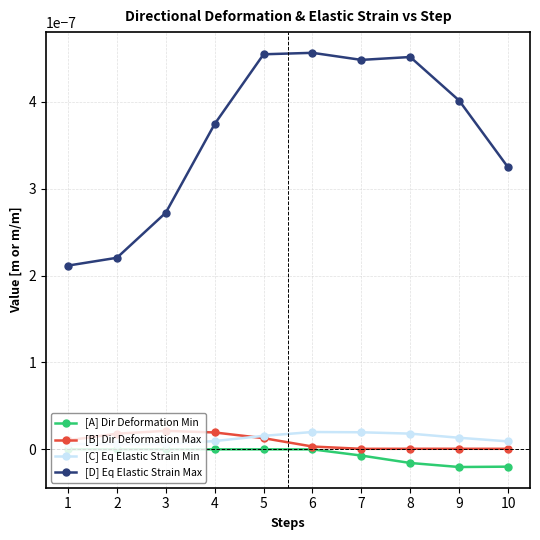

Is the value of [B] Dir Deformation Max at 5 greater than the value of [D] Eq Elastic Strain Max at 10?

No